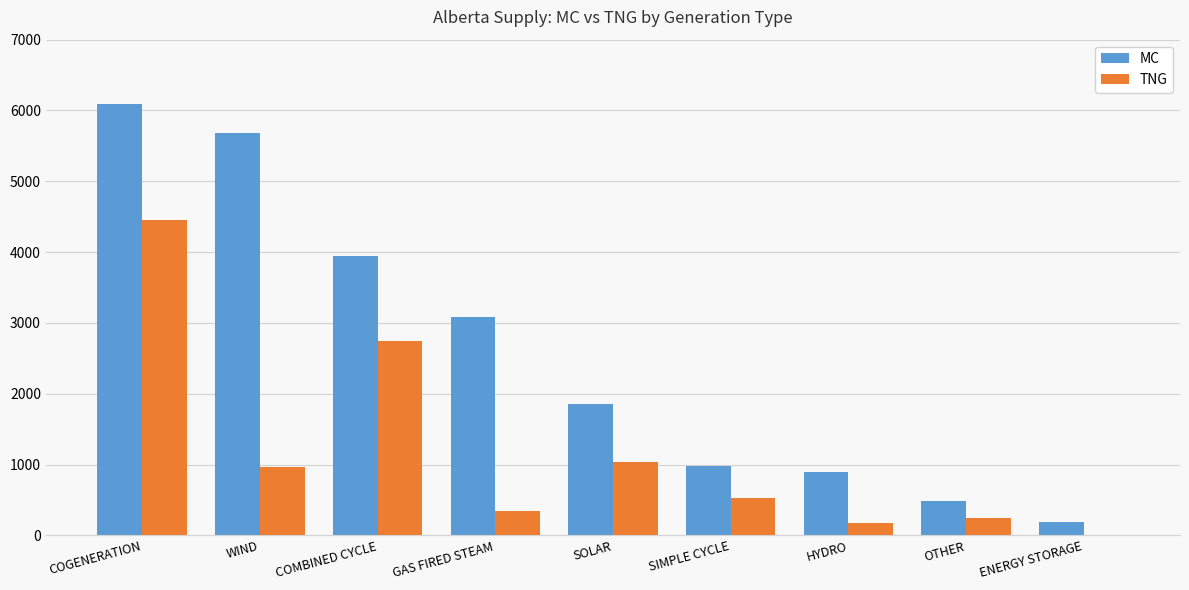

Reading right to left, list all the values displayed in this chart.

MC: 190	479	899	984	1850	3078	3942	5684	6097
TNG: 0	243	171	528	1036	342	2743	969	4455